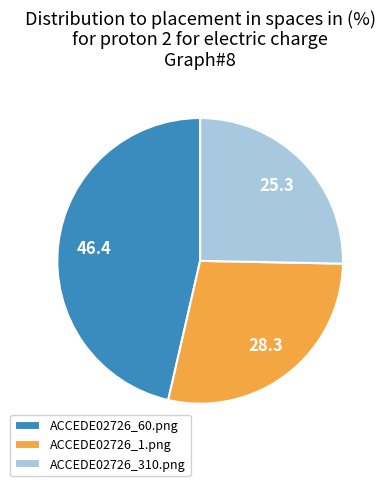

Do ACCEDE02726_310.png and ACCEDE02726_1.png together represent more than half of the pie?

Yes